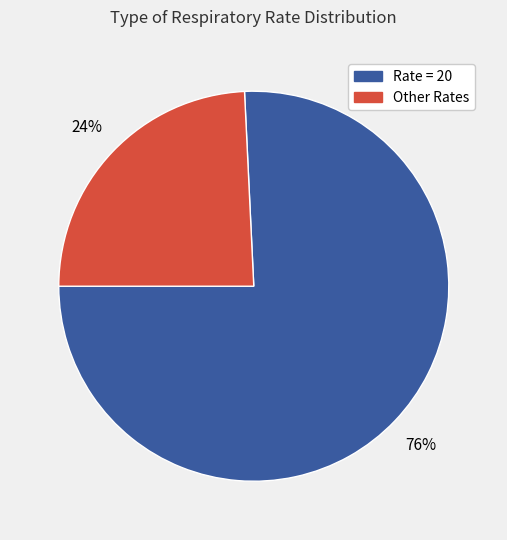

Does any single category account for the majority?

Yes